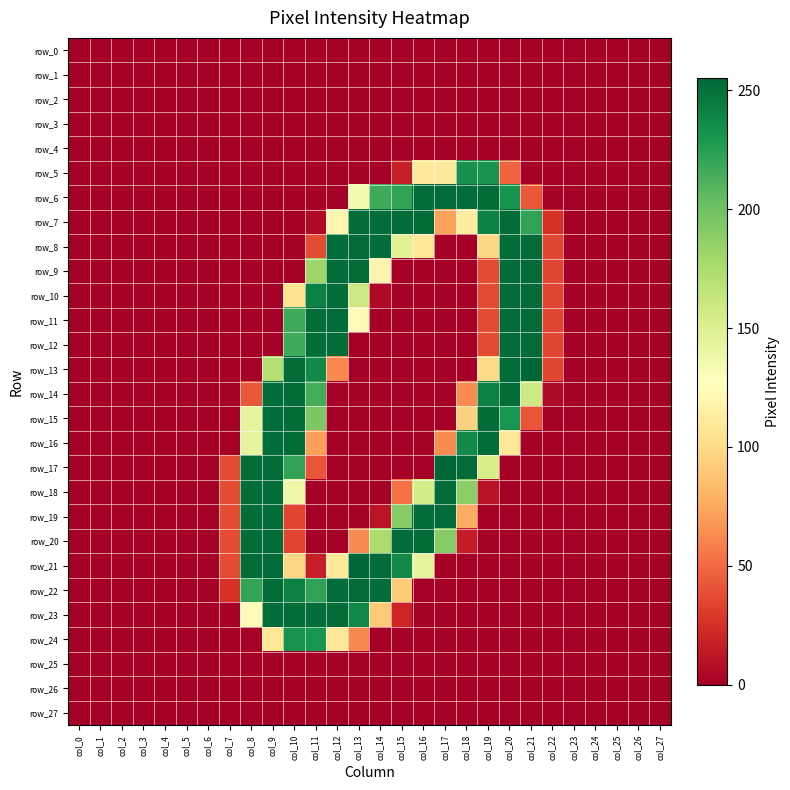

True or false: row_21 has a value of 0 at col_17.

True